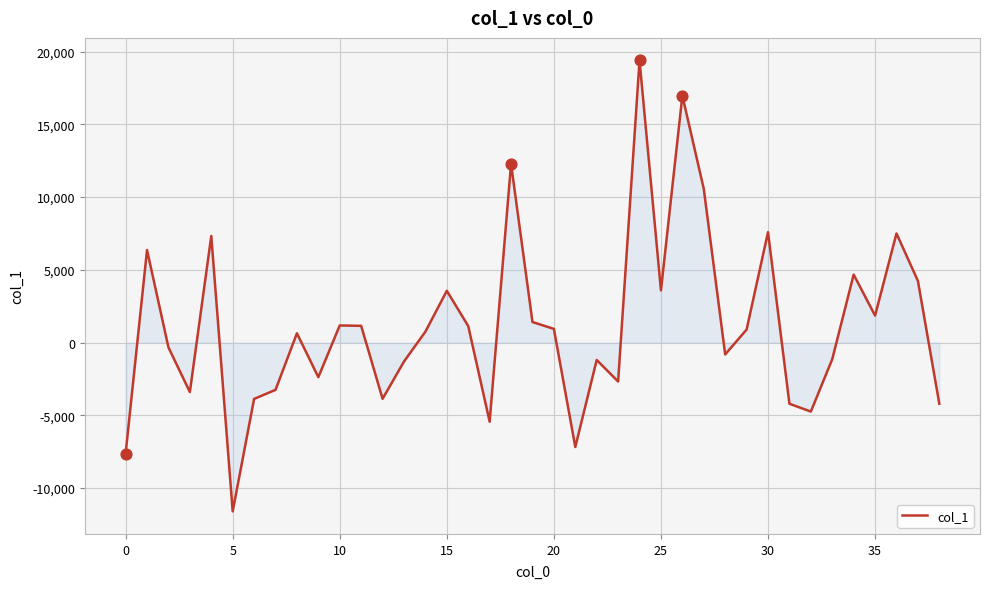

What is the greatest value displayed?

19396.3